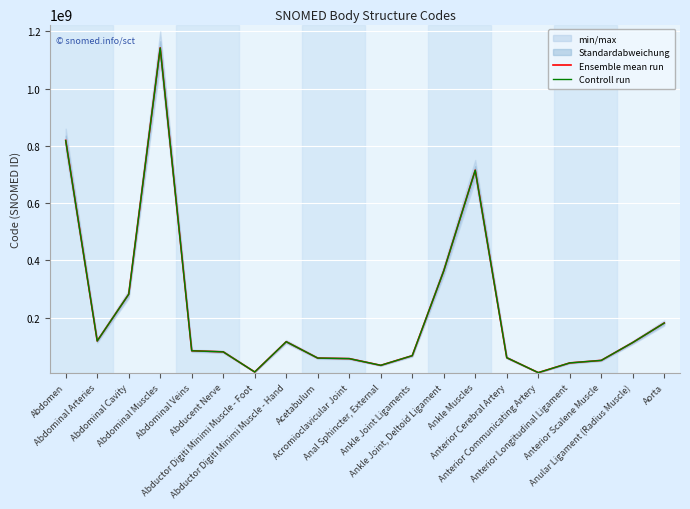

True or false: Ensemble mean run and Controll run cross at least once.

False